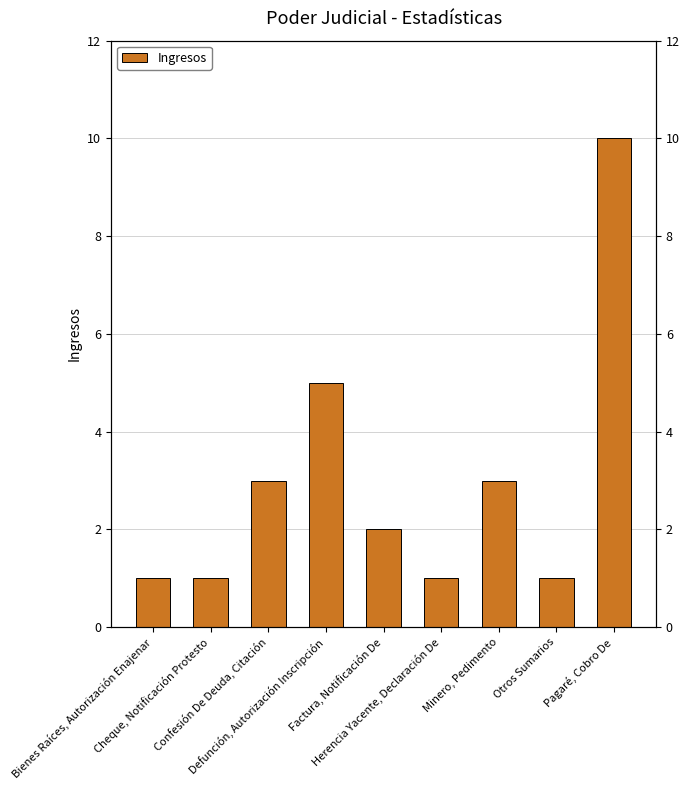

What is the sum of the values at Otros Sumarios and Herencia Yacente, Declaración De?

2